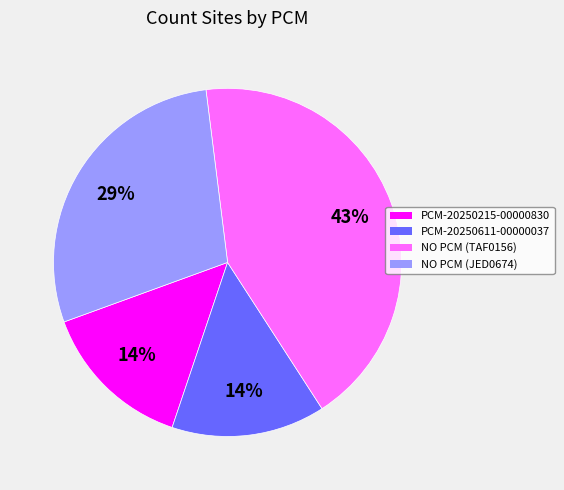

What percentage is the PCM-20250215-00000830 slice, to the nearest percent?

14%